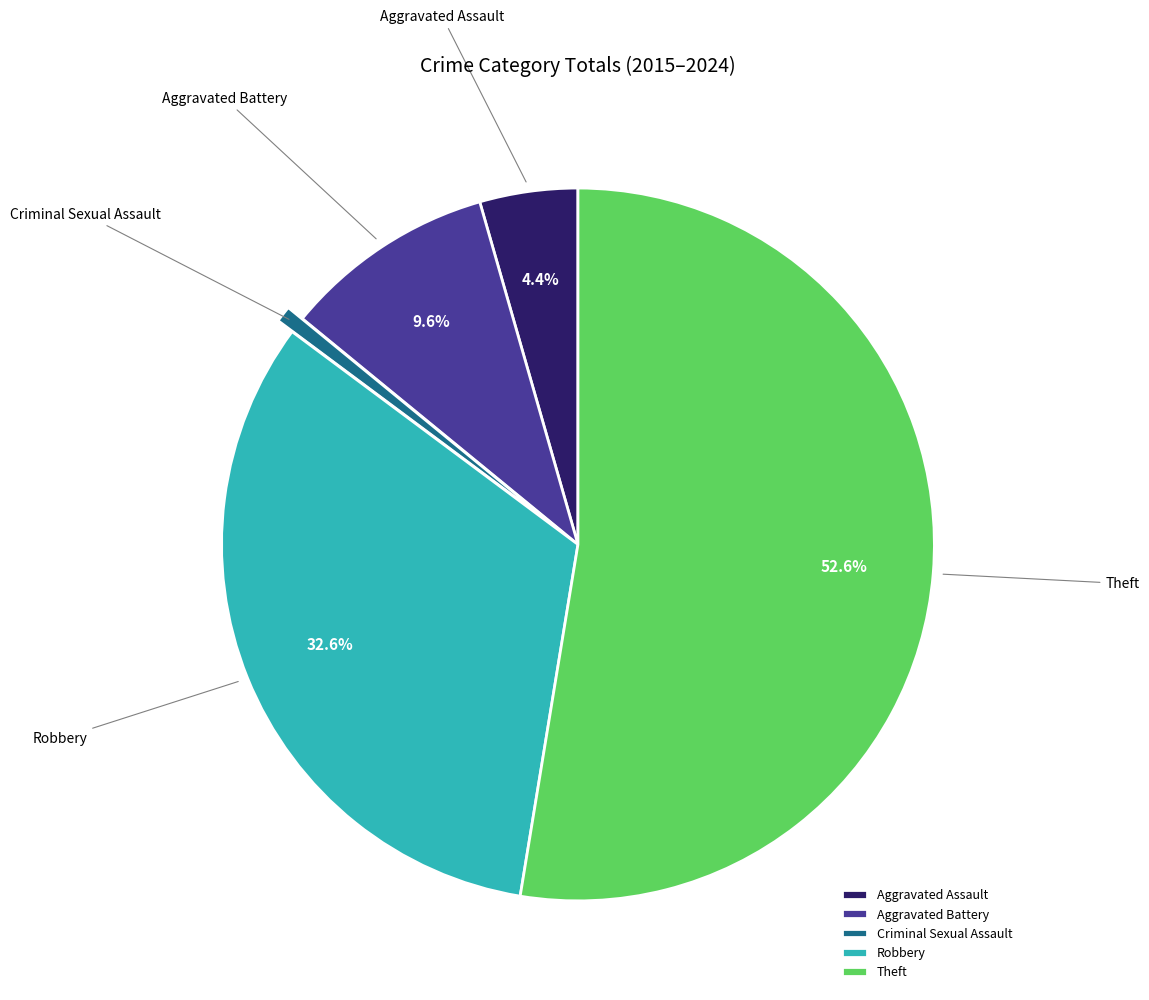

To the nearest percent, what is the difference between the largest and smallest slice percentages?

52%